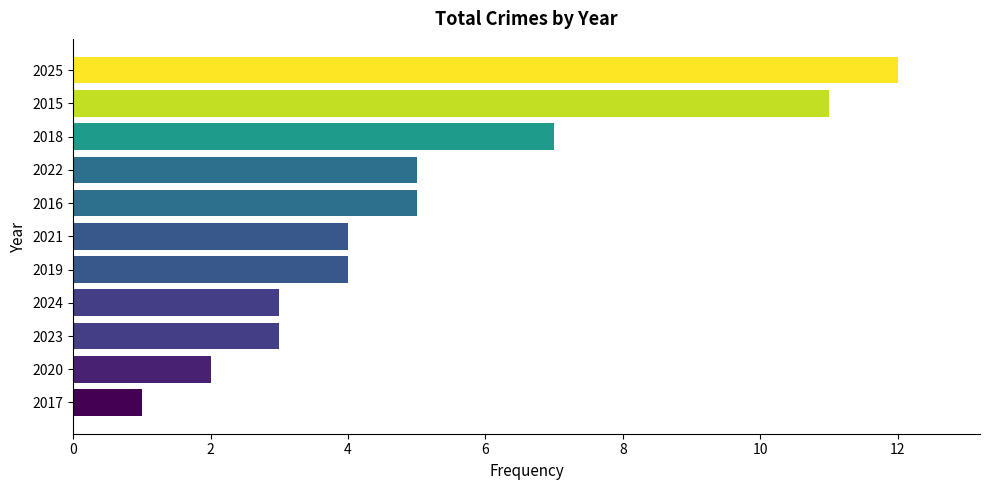

What is the greatest value displayed?

12